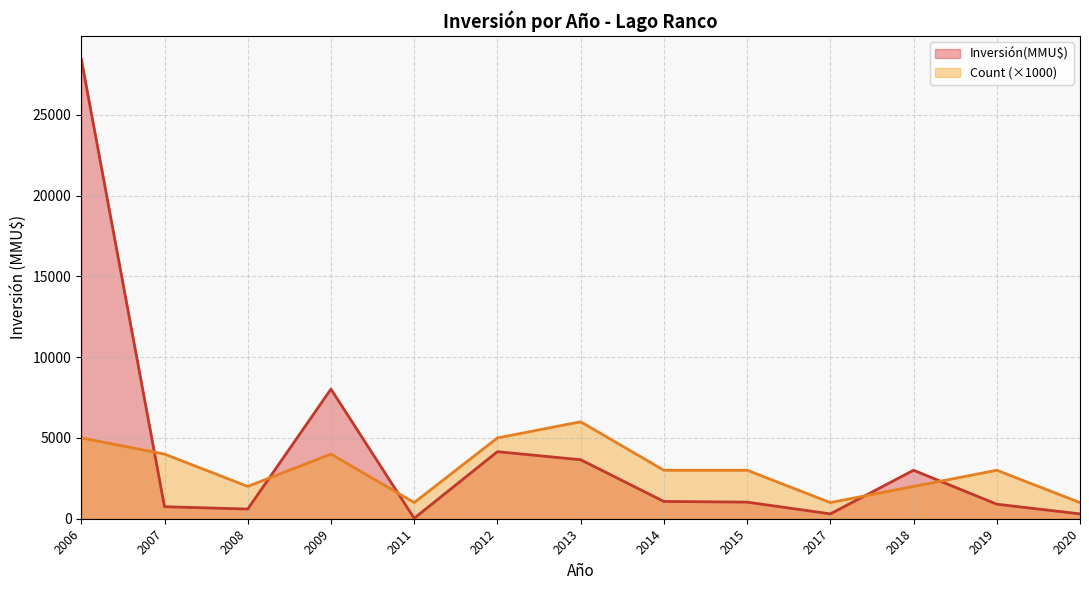

True or false: Count (×1000) and Inversión(MMU$) intersect in this chart.

True